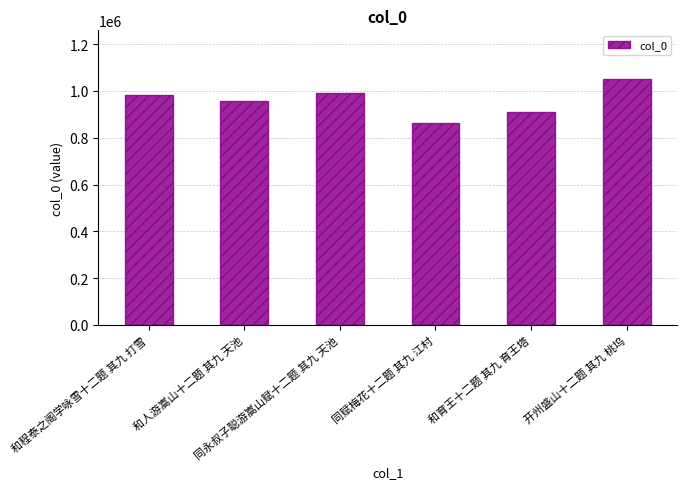

What is the label of the 6th bar from the right?

和程泰之阁学咏雪十二题 其九 打雪